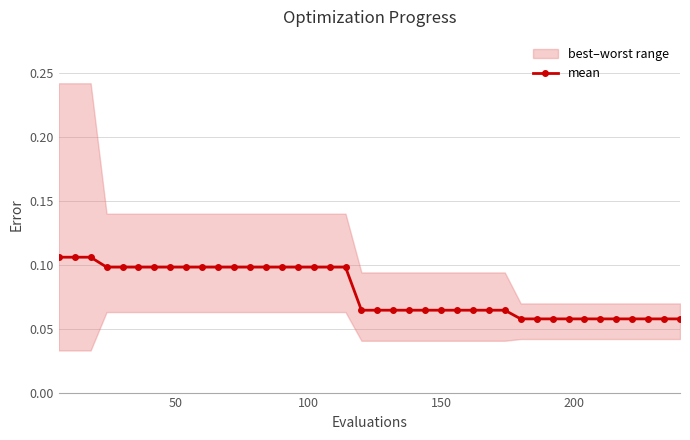

How many mean values are between 0 and 1?

40